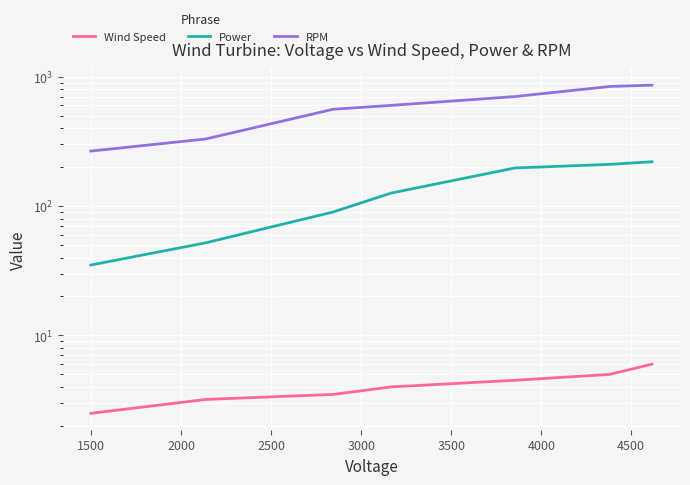

Which series has the widest spread of values?

RPM